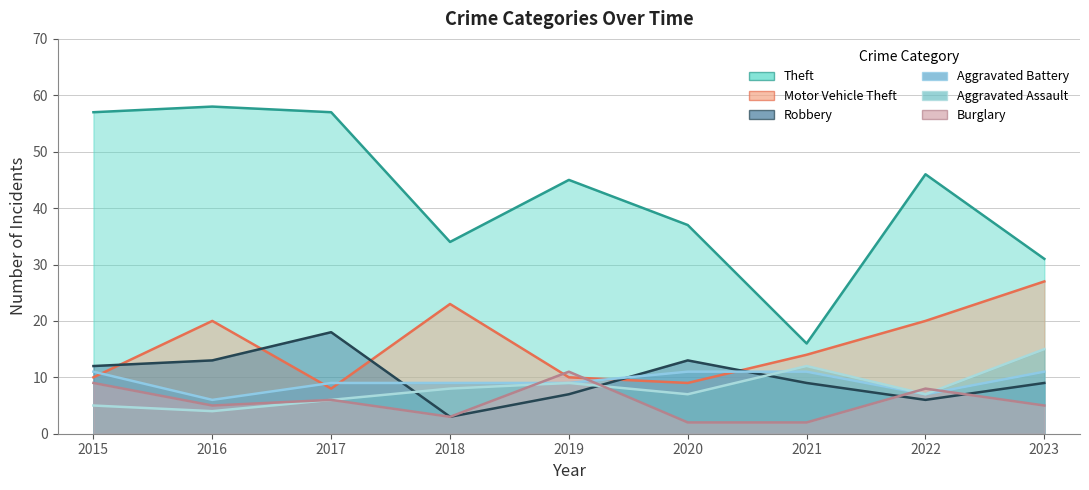

Reading right to left, what are all the values shown in this chart?

Theft: 31	46	16	37	45	34	57	58	57
Motor Vehicle Theft: 27	20	14	9	10	23	8	20	10
Robbery: 9	6	9	13	7	3	18	13	12
Aggravated Battery: 11	7	11	11	9	9	9	6	11
Aggravated Assault: 15	7	12	7	9	8	6	4	5
Burglary: 5	8	2	2	11	3	6	5	9